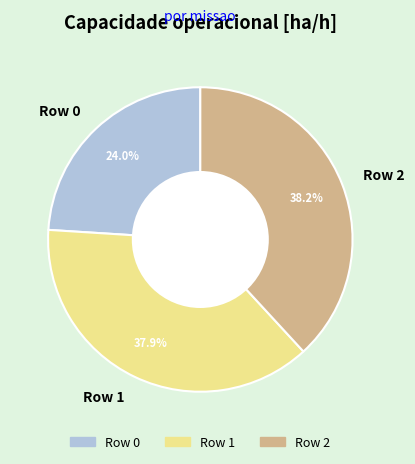

How many segments does this pie chart have?

3